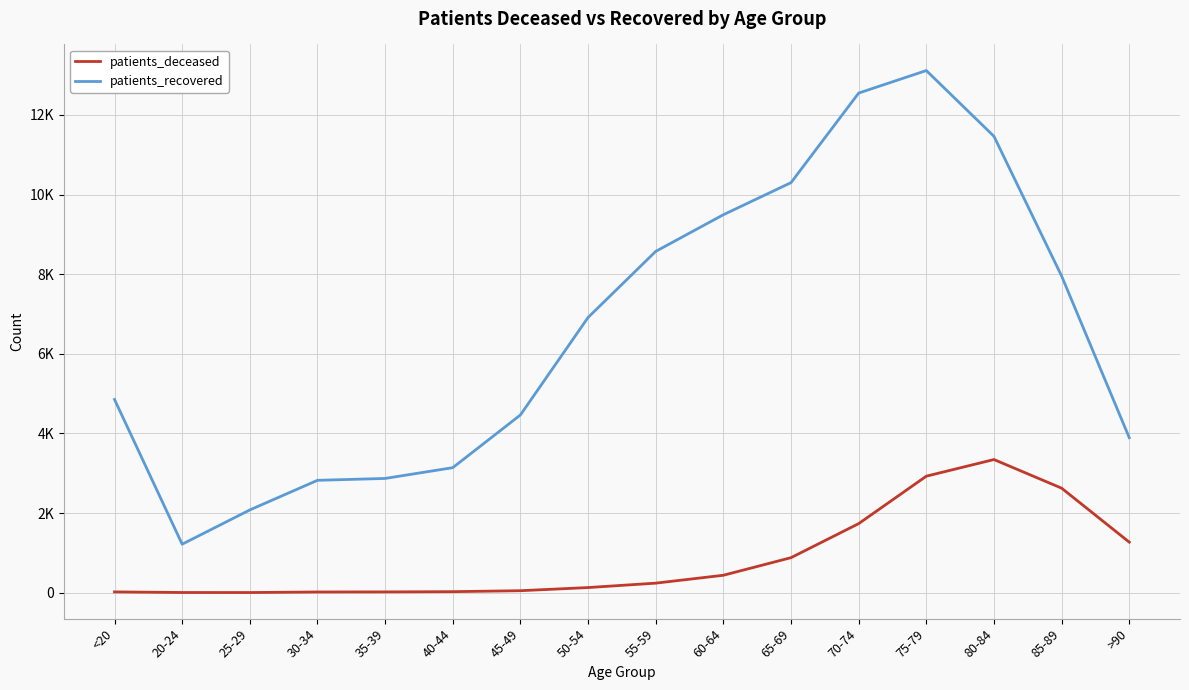

The value of patients_deceased at 65-69 is 879. True or false?

True